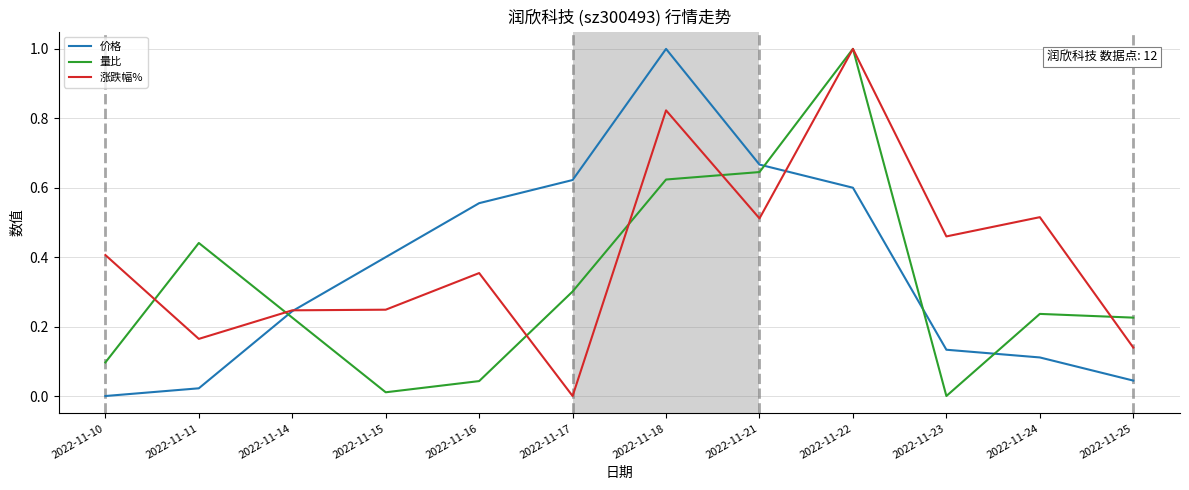

List the series in order of their overall mean, highest first.

涨跌幅%, 价格, 量比